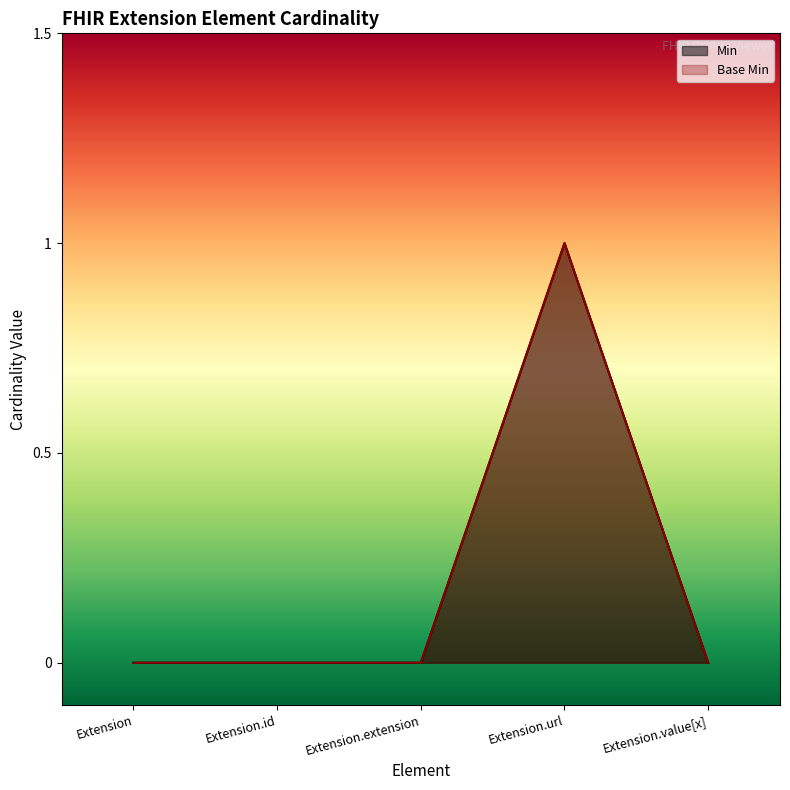

Reading left to right, transcribe all the data shown in this chart.

Min: 0	0	0	1	0
Base Min: 0	0	0	1	0